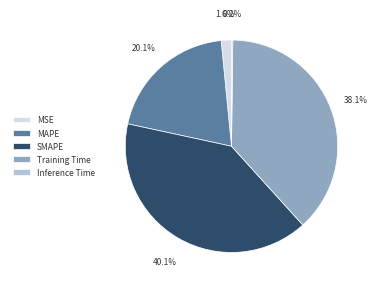

Is there any slice that represents more than half of the pie?

No